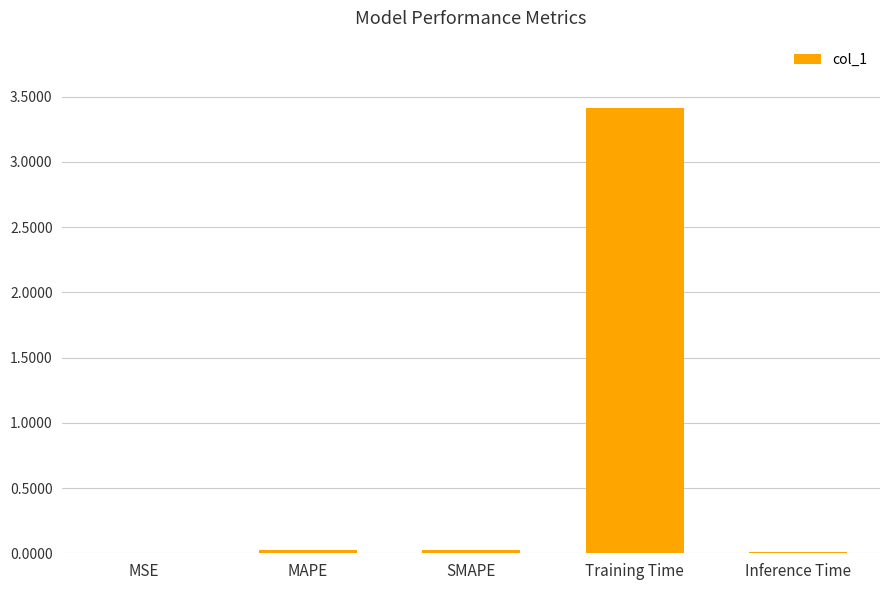

Which label corresponds to the largest value in the chart?

Training Time